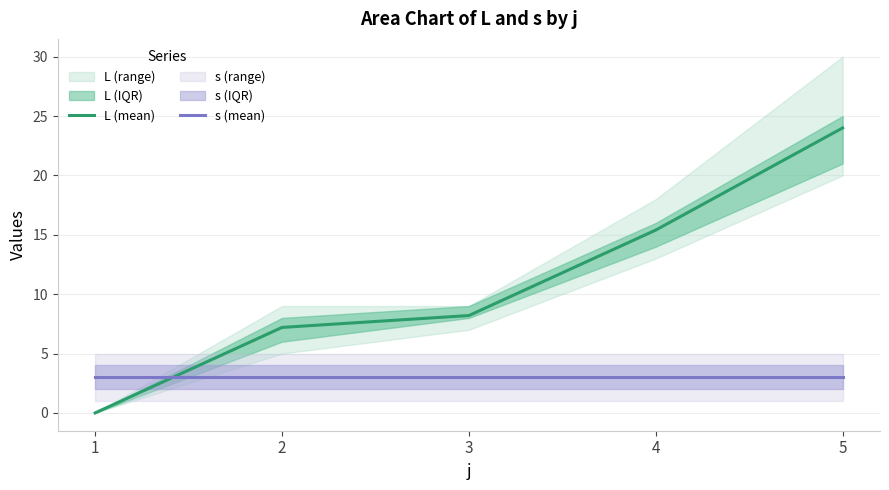

Which series has the largest total across all categories?

L (mean)